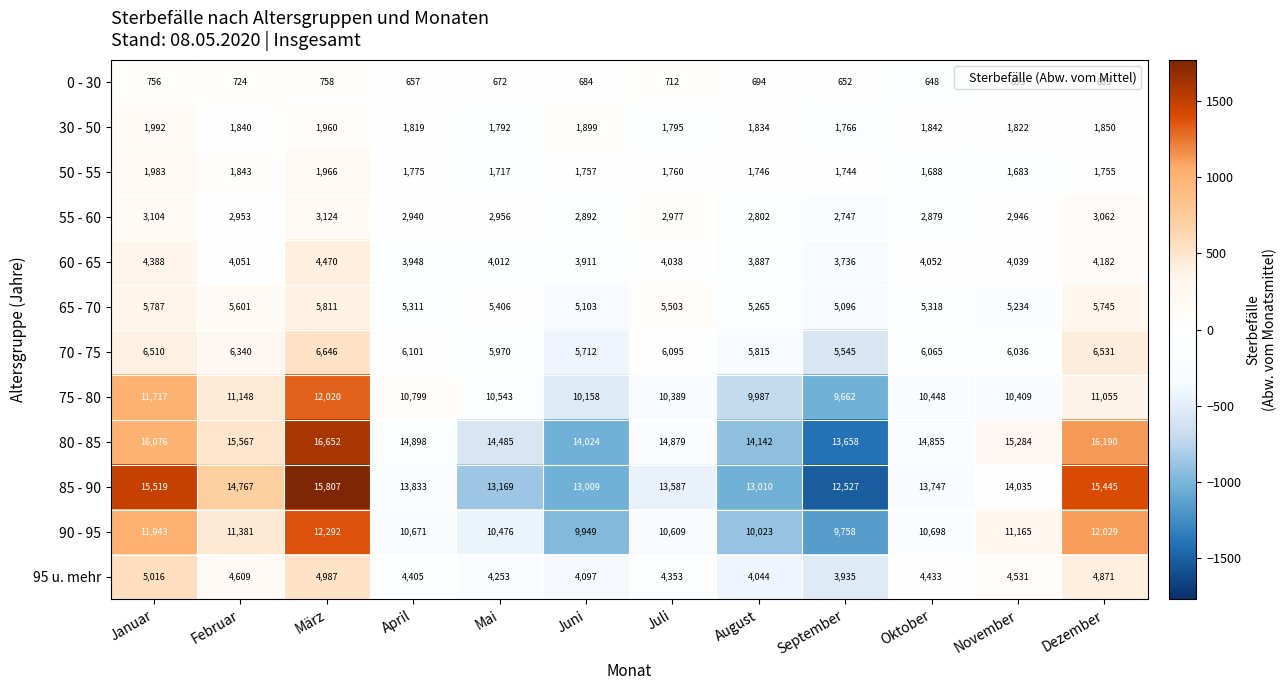

At which category does the chart reach its minimum across all series?

Oktober